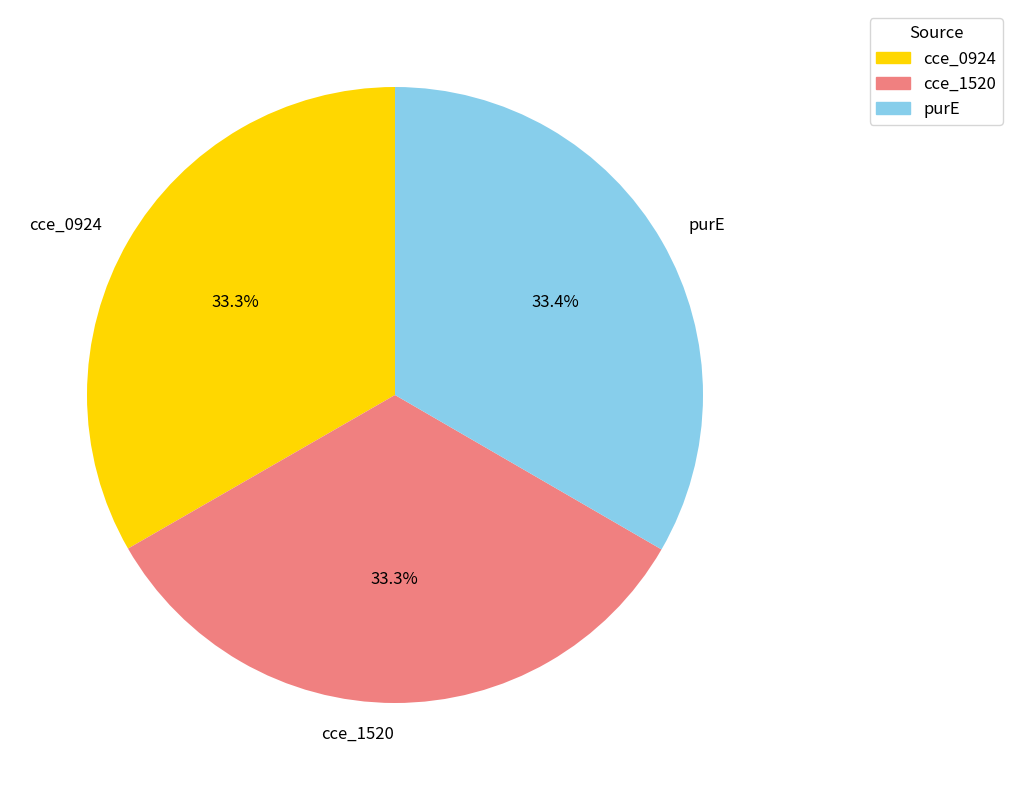

How many slices are in this pie chart?

3